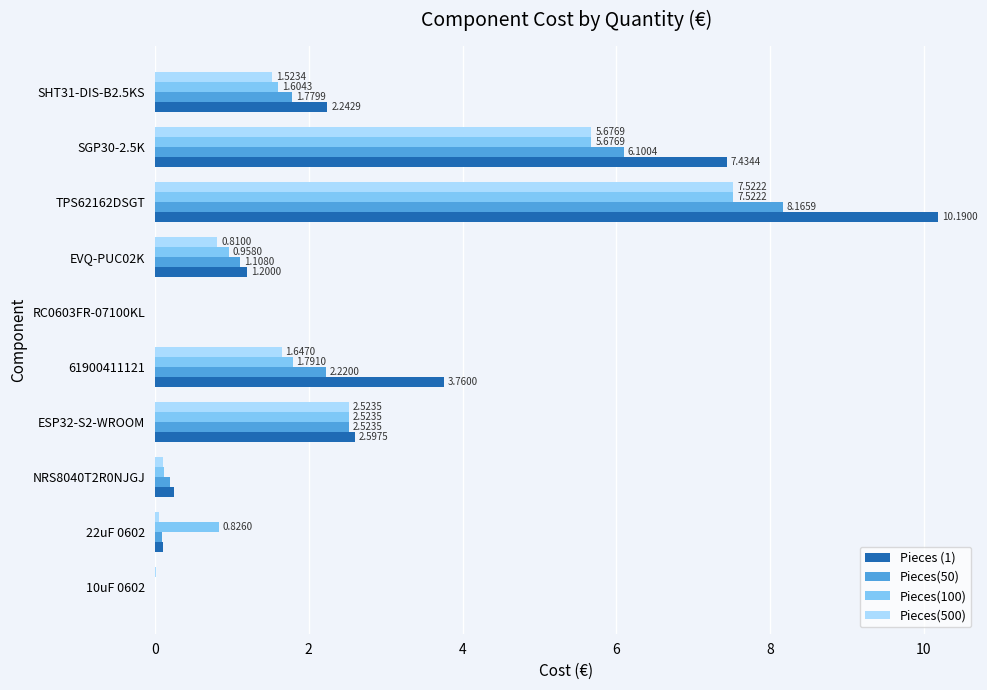

Which series changed the most between NRS8040T2R0NJGJ and 61900411121?

Pieces (1)